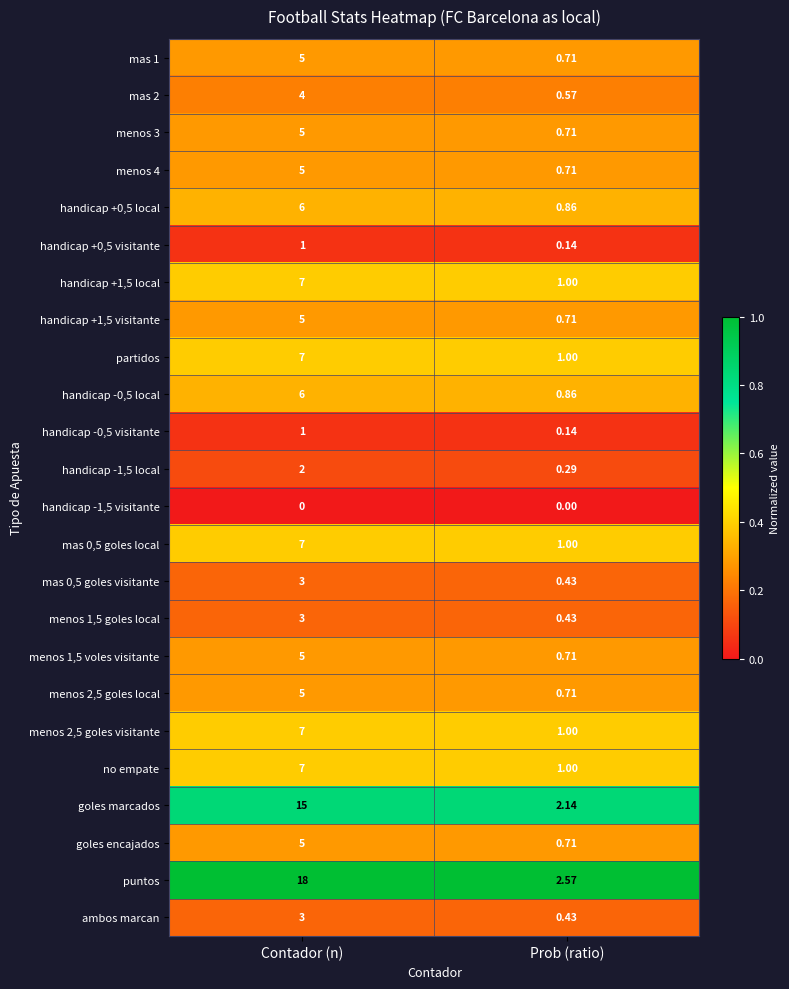

Which series changed the most between Contador (n) and Prob (ratio)?

puntos